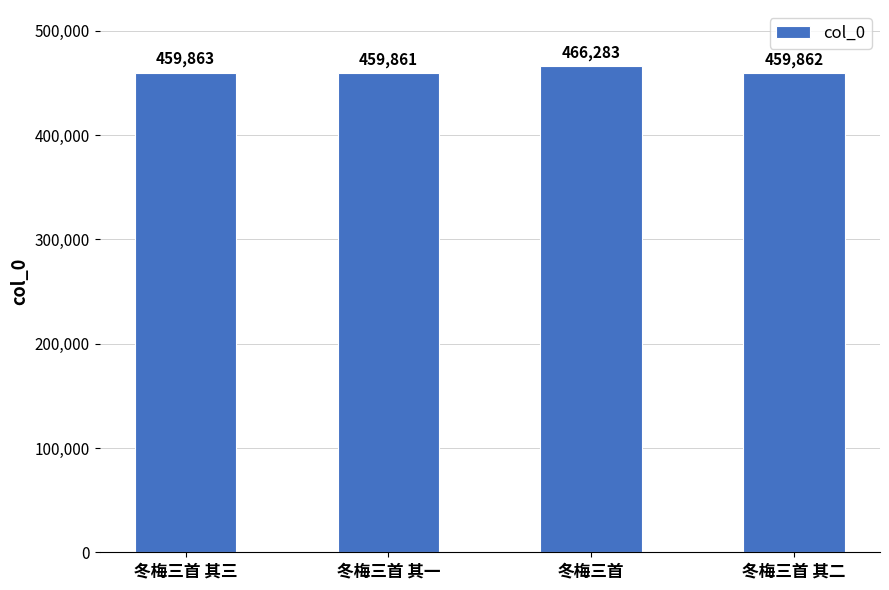

What is the value of the 3rd bar from the left?

466283